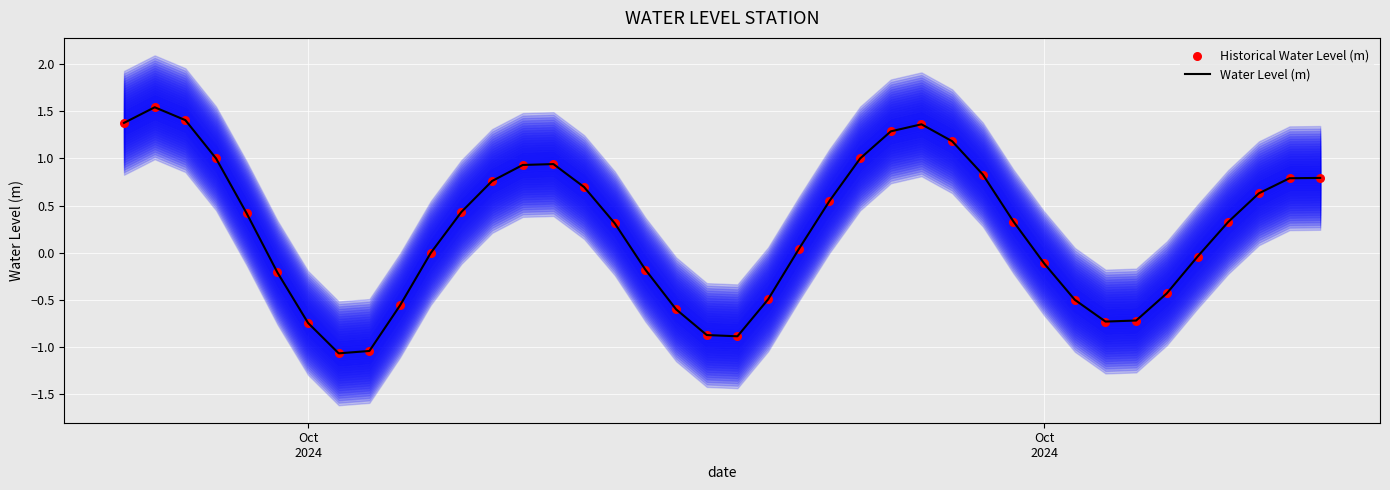

Which series reaches the minimum Y coordinate?

Water Level (m)